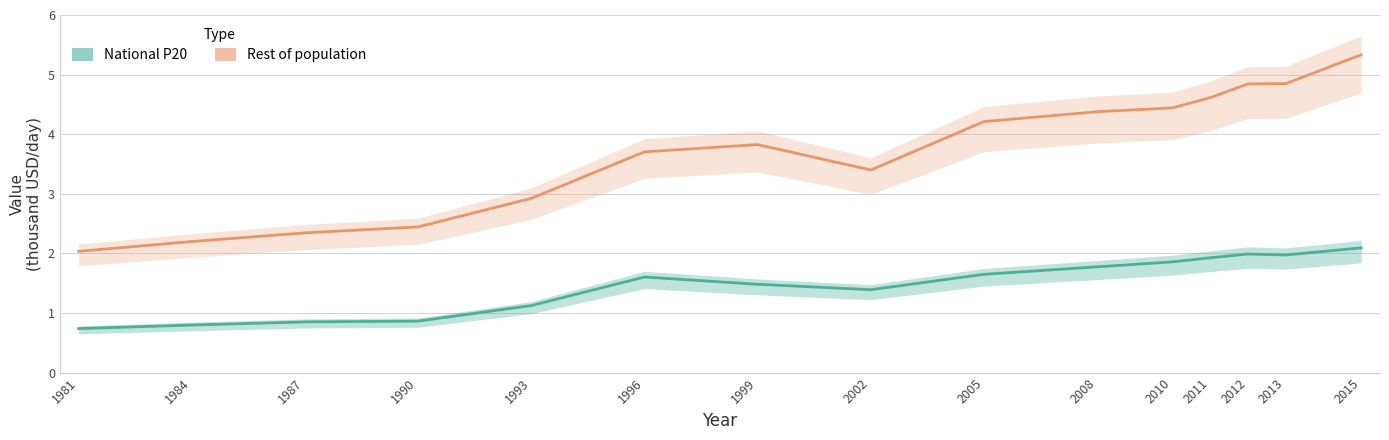

What is the approximate value of Rest of population at 1984?

2.2